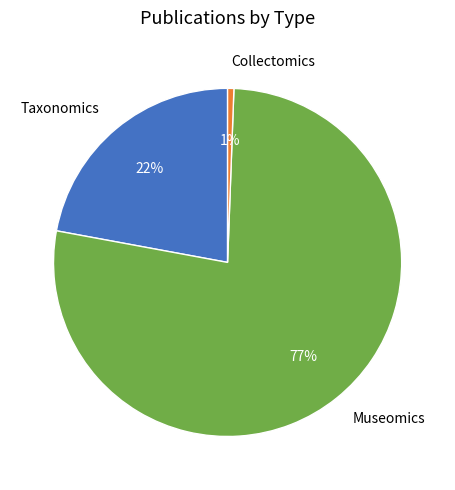

The Museomics slice represents 77% of the pie. True or false?

True